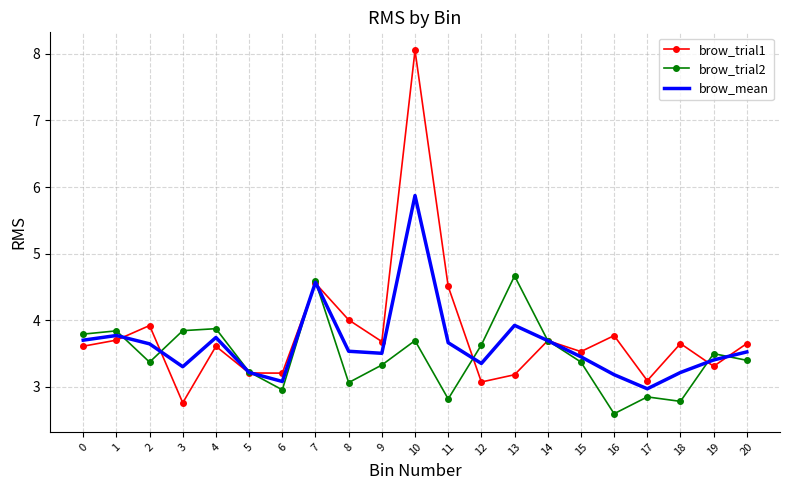

What is the maximum value for brow_mean?

5.9